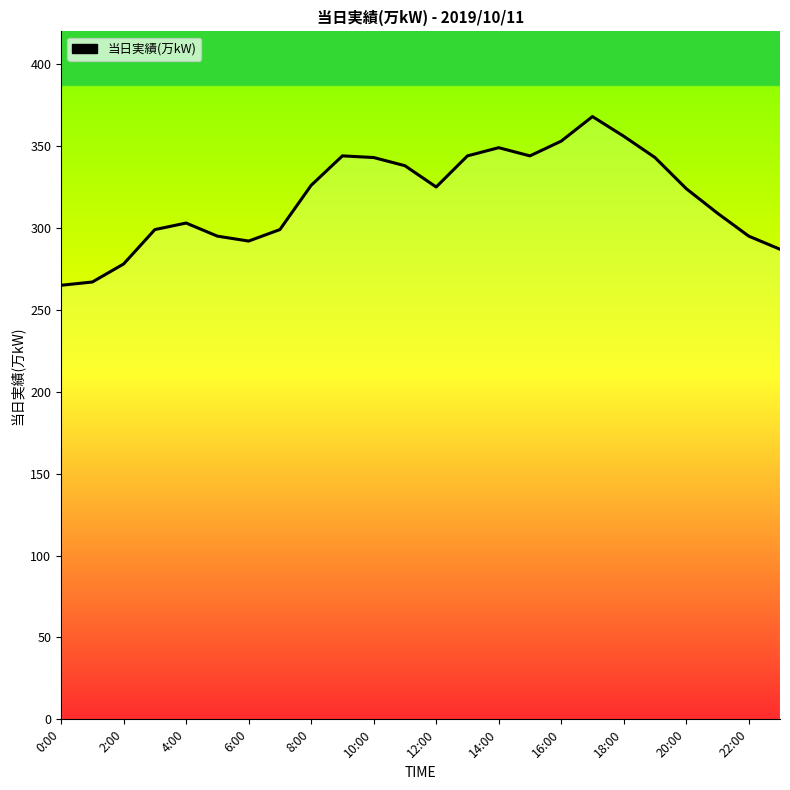

What is the difference between the maximum and minimum values?

103